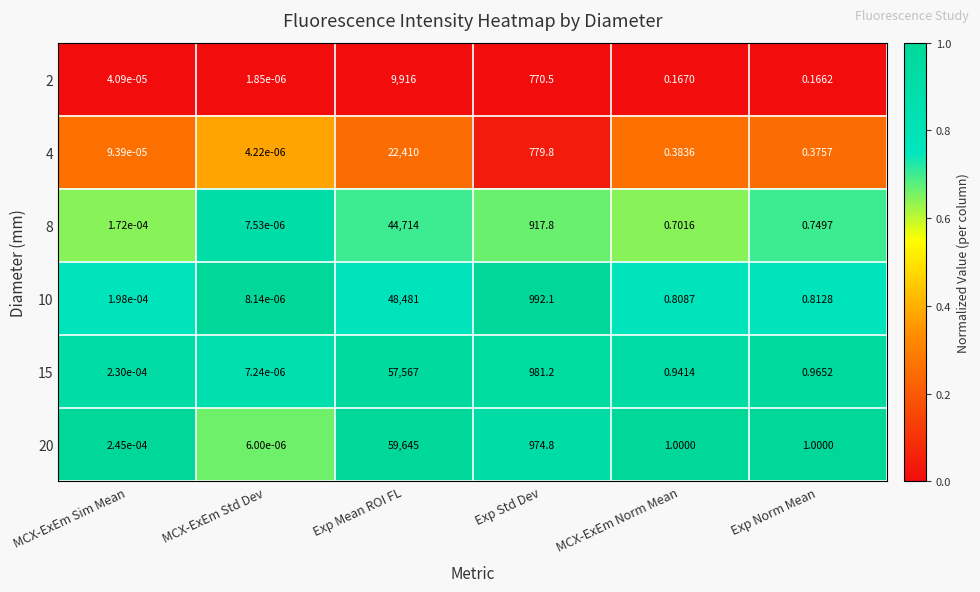

Is the value of 2 at MCX-ExEm Norm Mean greater than the value of 10 at Exp Mean ROI FL?

No